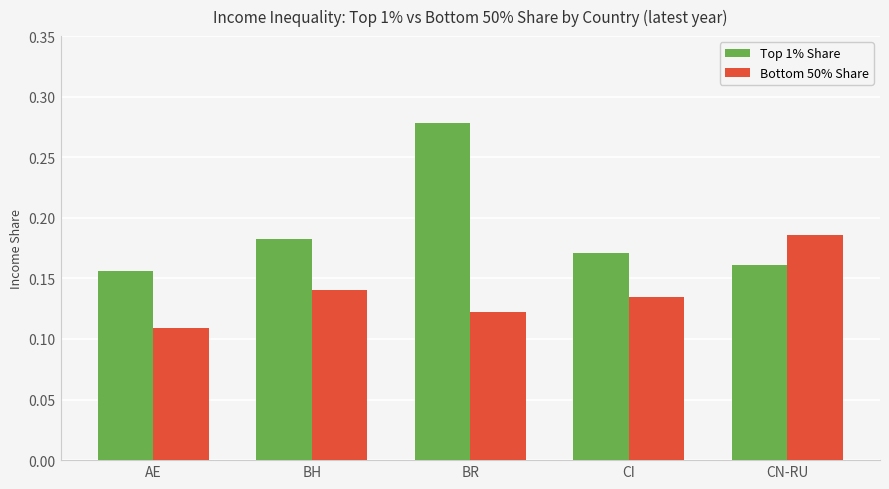

The Top 1% Share series shows 0.1 at BH. True or false?

False